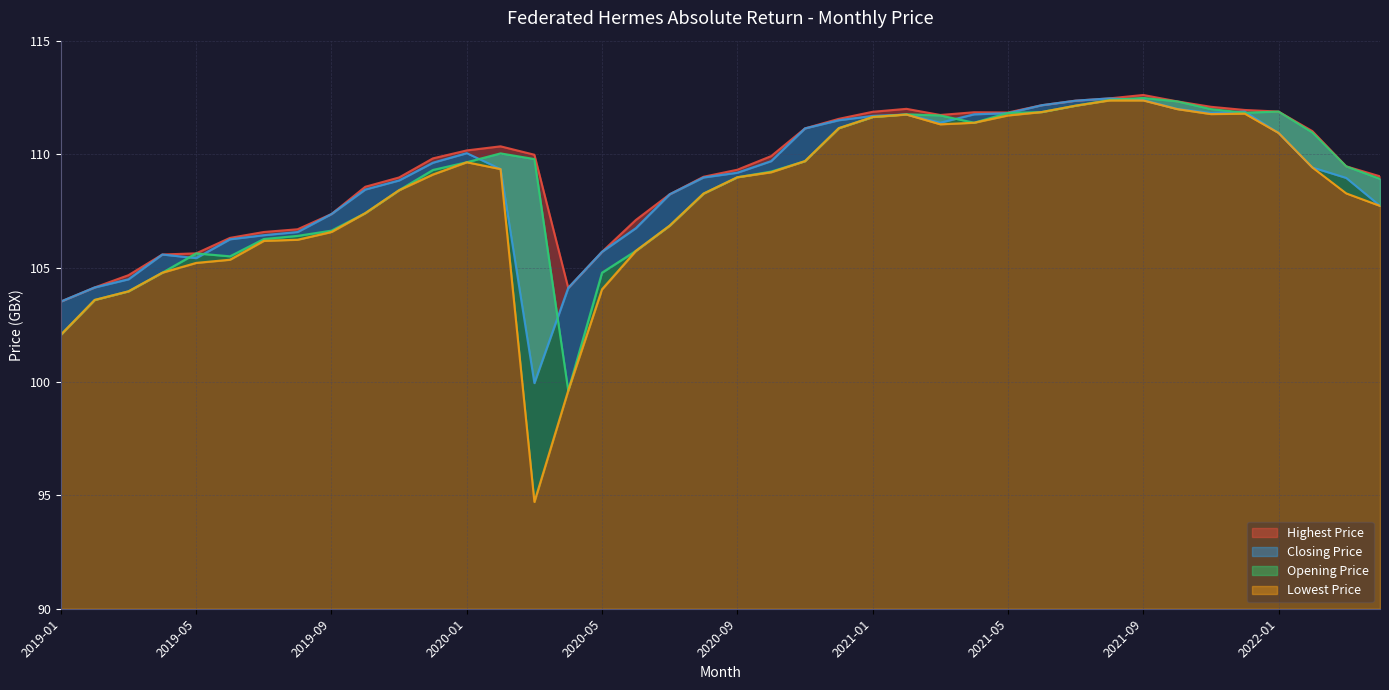

Where is the first local maximum for Highest Price?

2020-02